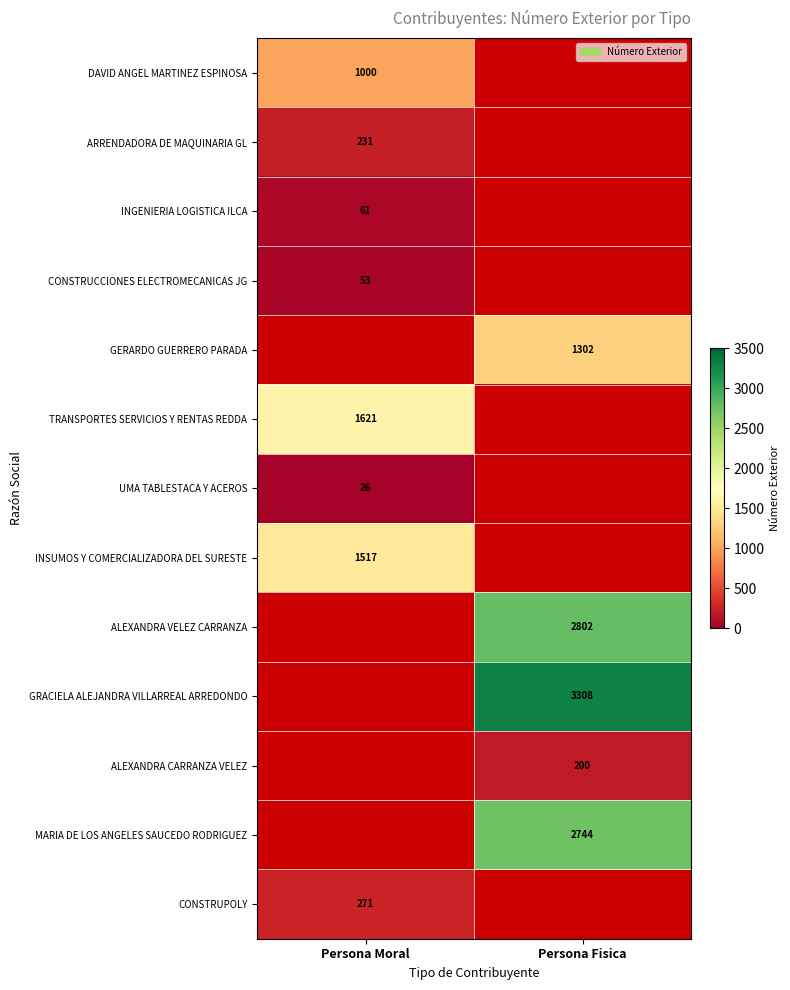

True or false: TRANSPORTES SERVICIOS Y RENTAS REDDA has a value of 2697 at Persona Moral.

False